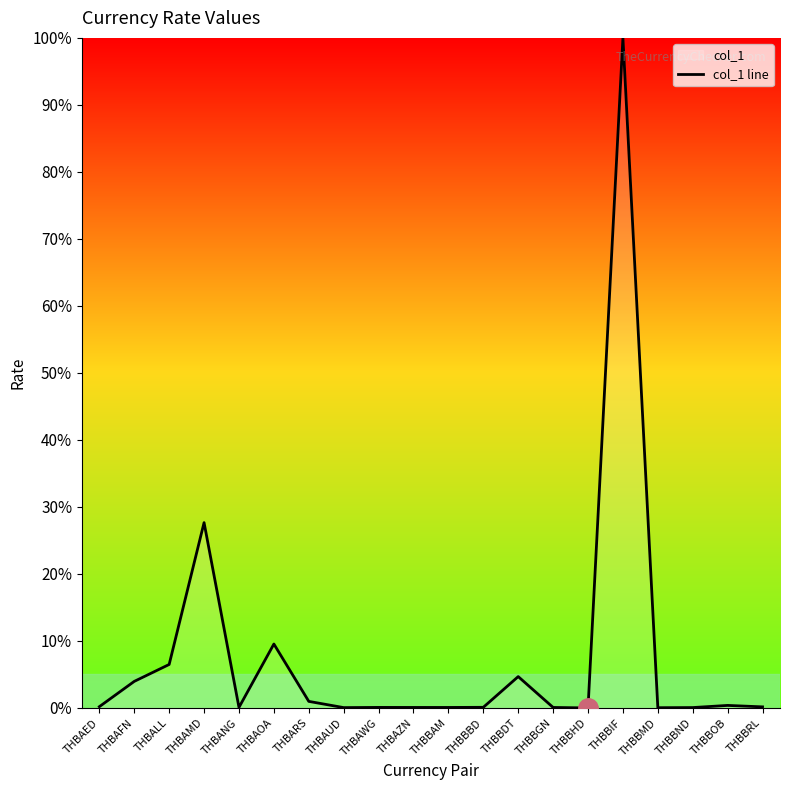

What is the sum of all values?

154.7